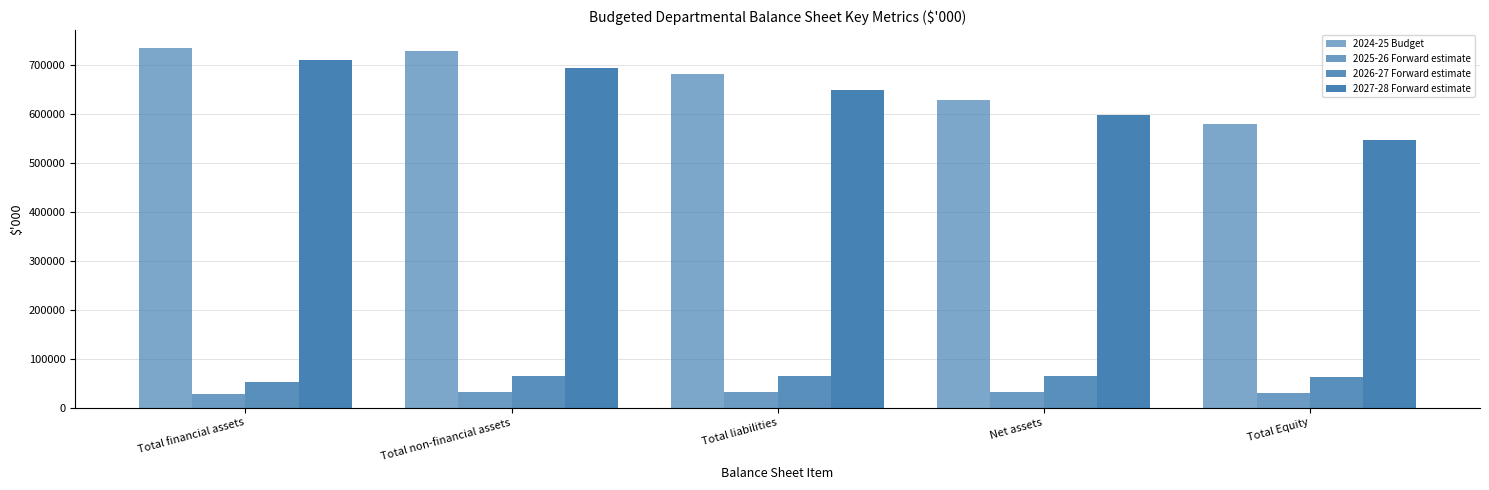

How many groups of bars are there?

5